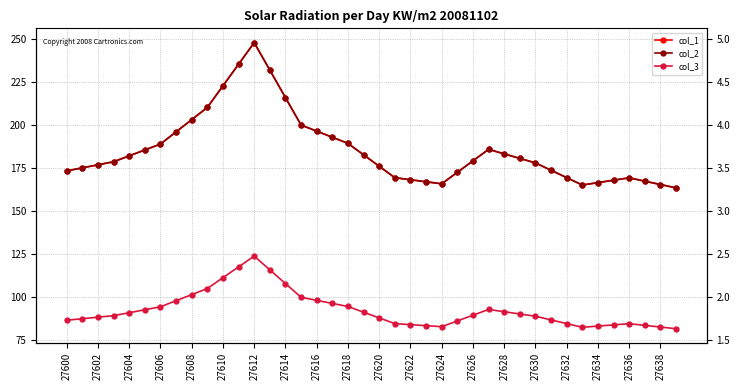

Is this an area chart (filled region under the line)?

No